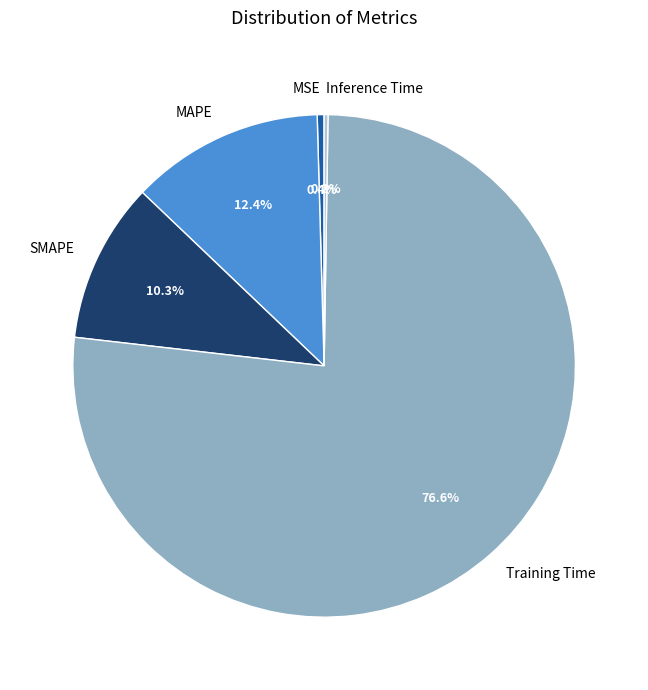

What is the largest slice in the pie chart?

Training Time